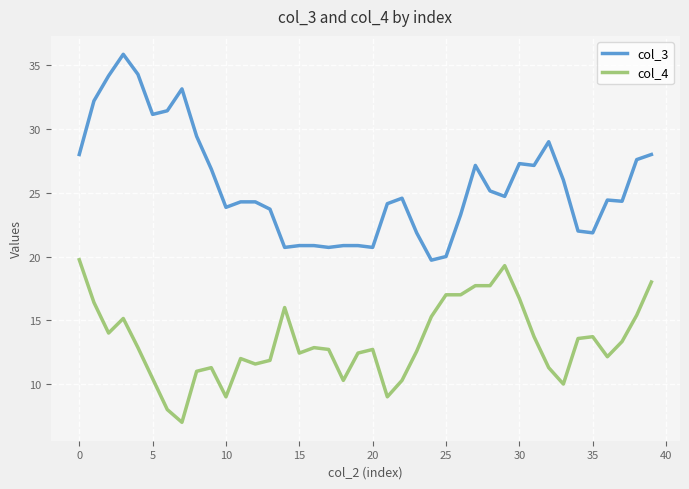

Does the chart have visible grid lines?

Yes